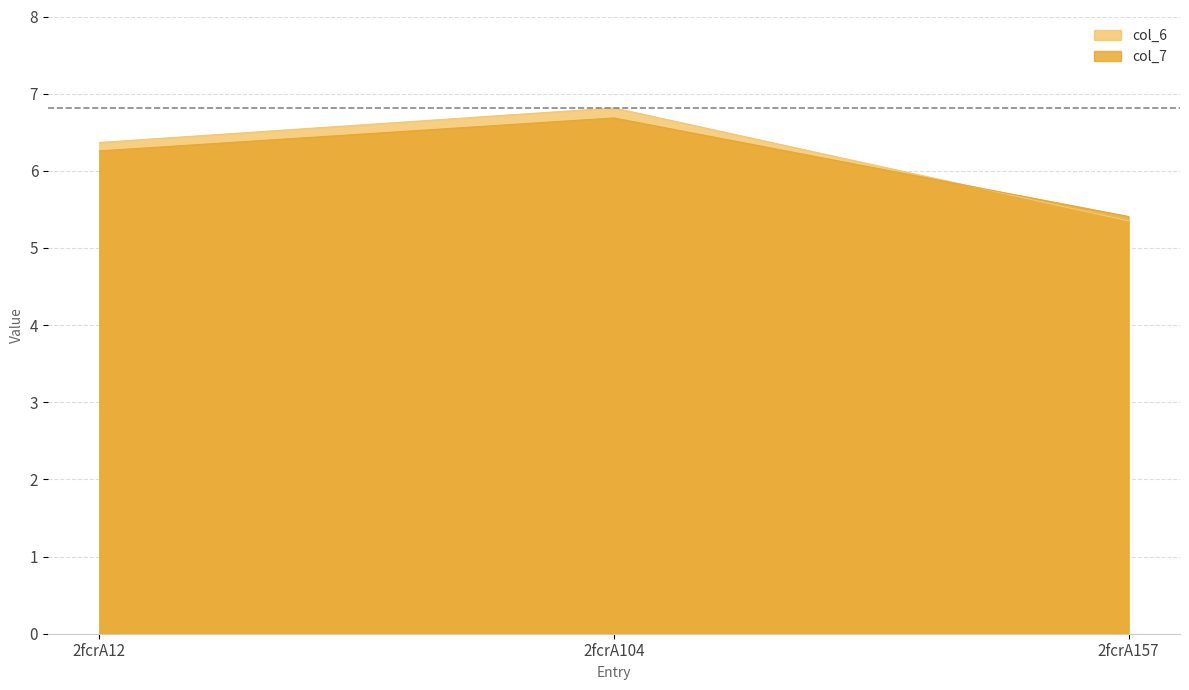

What is the value of the col_7 point at the 1st from the left?

6.3